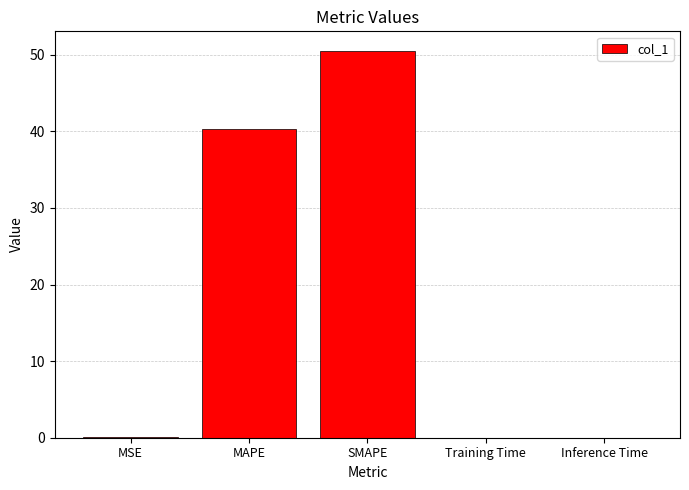

At which label is the value closest to 25?

MAPE